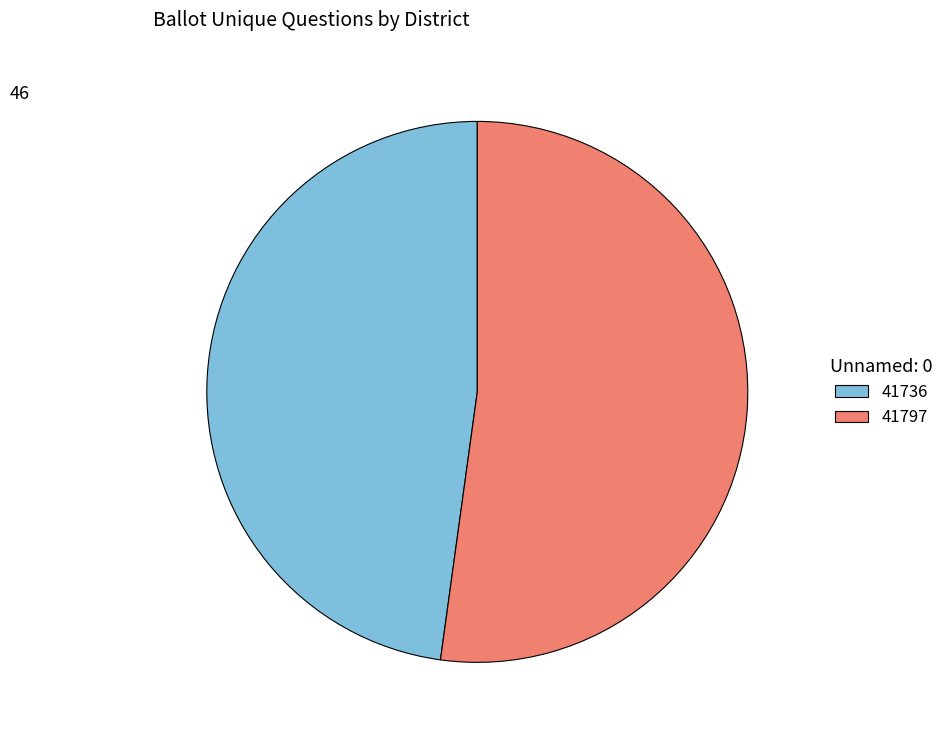

Does 41797 represent more than half of the total?

Yes